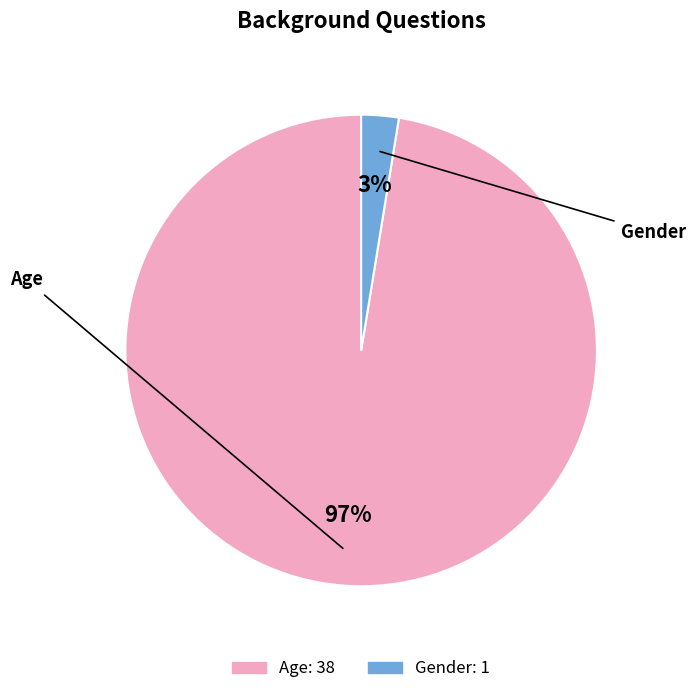

Which has a higher value, Gender or Age?

Age